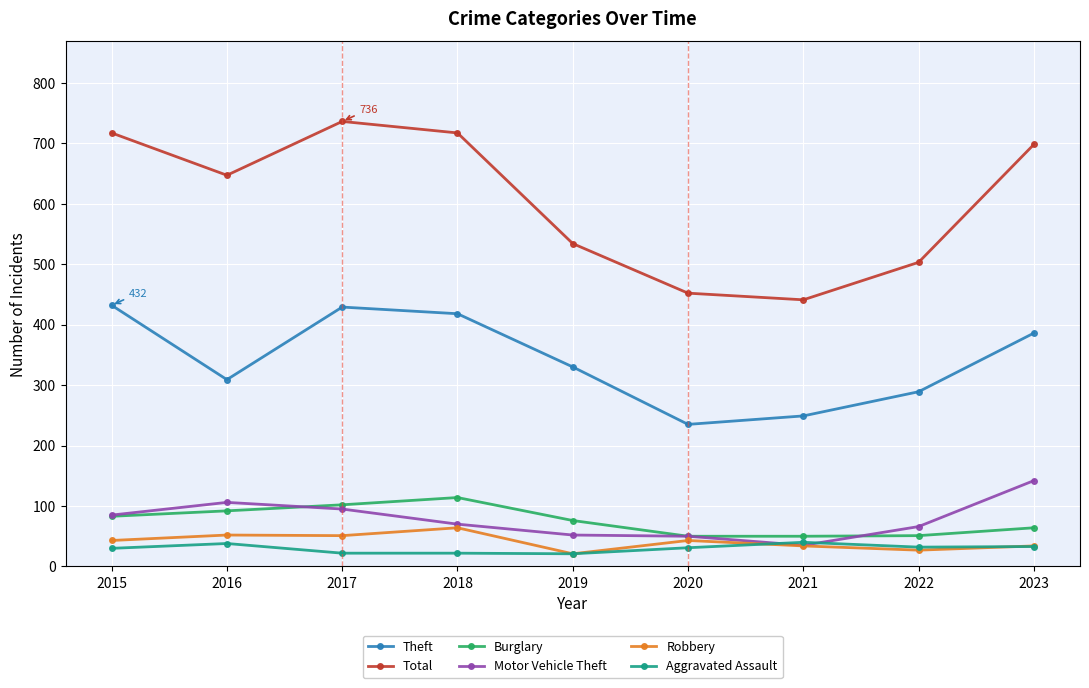

Which series has the largest range (max minus min)?

Total